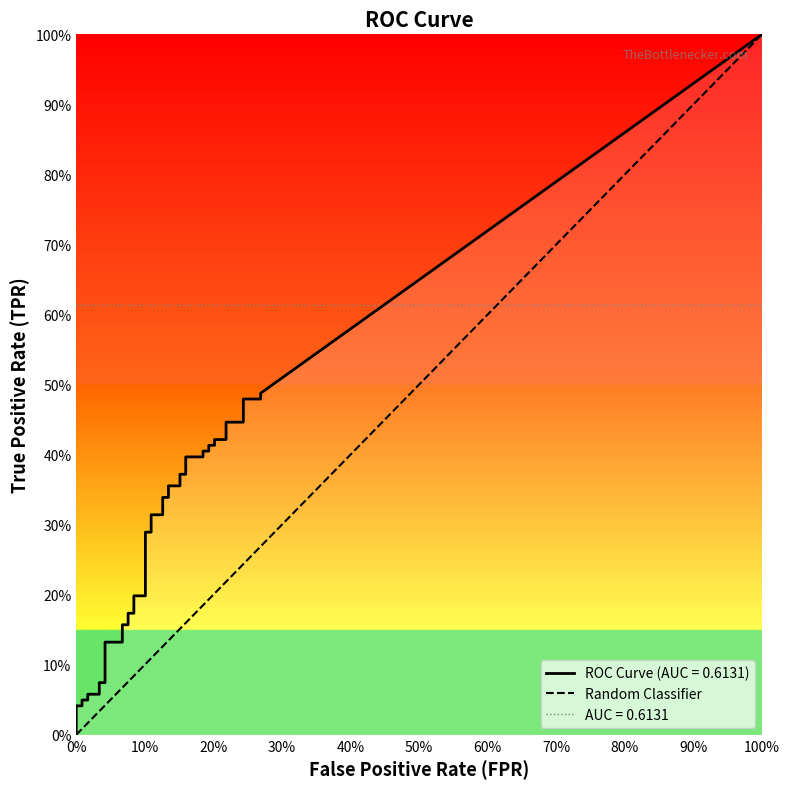

How many distinct data groups are displayed?

1